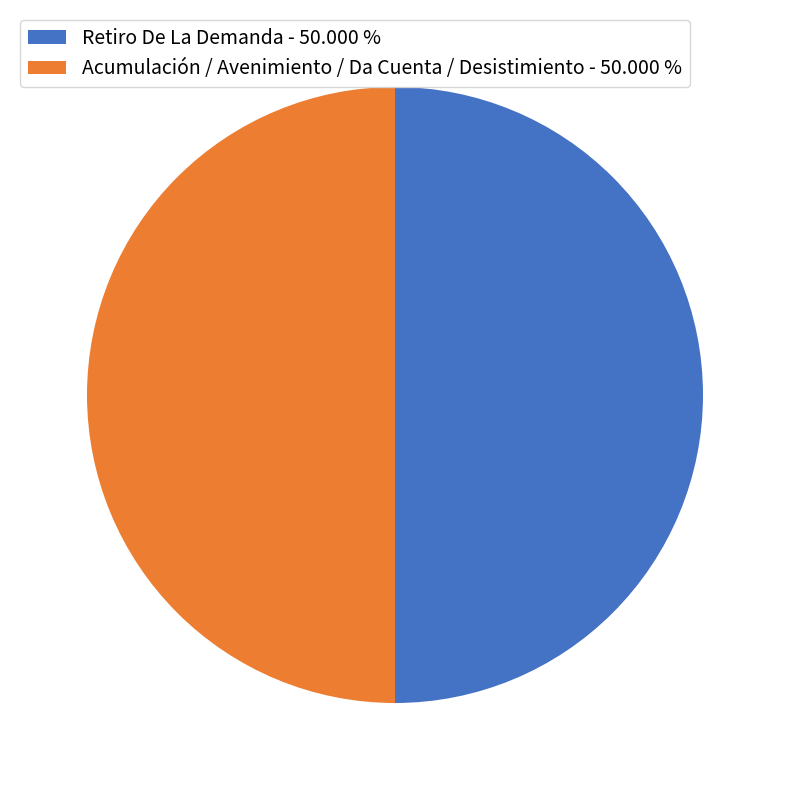

What is the ratio of the value at Retiro De La Demanda - 50.000 % to the value at Acumulación / Avenimiento / Da Cuenta / Desistimiento - 50.000 %?

1.0